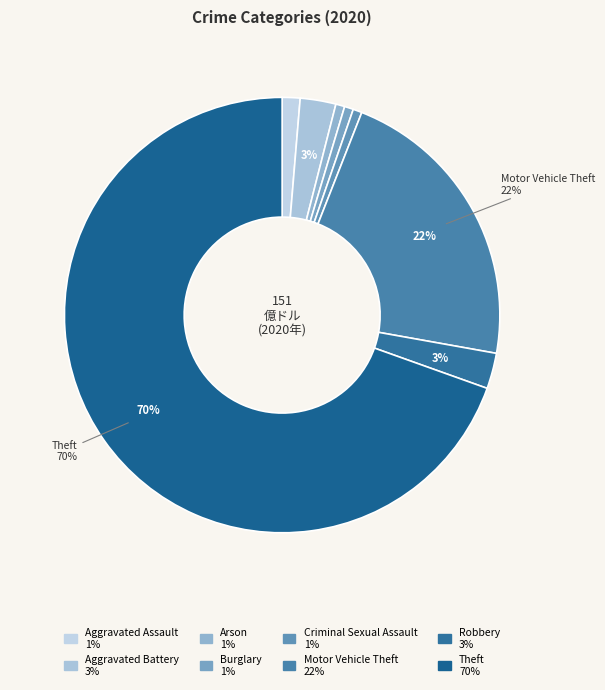

Is there a majority slice in this chart?

Yes